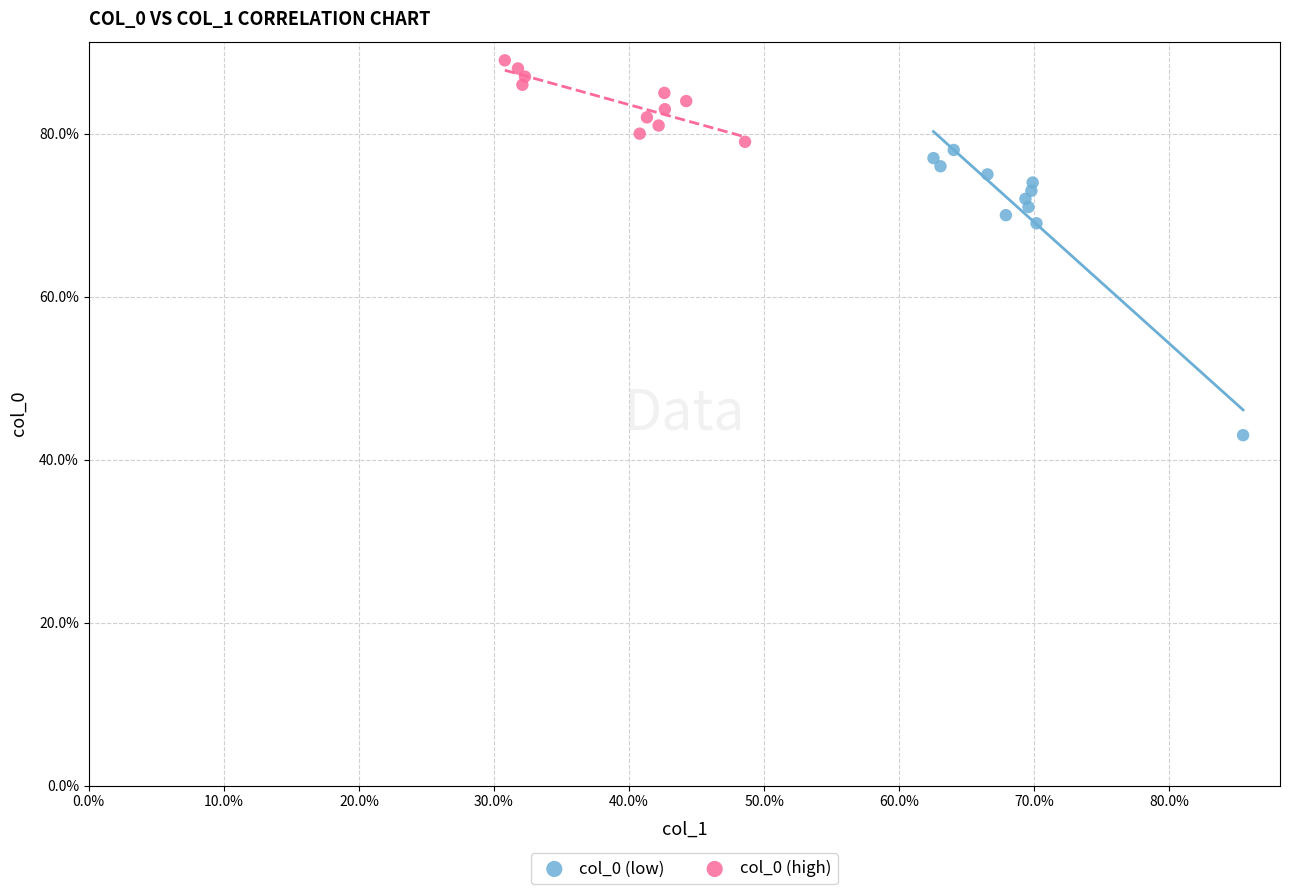

What are all the series names shown in the legend?

col_0 (low), col_0 (high)